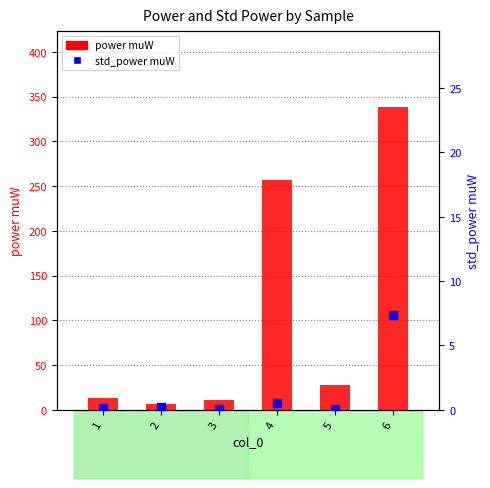

Which series reaches the minimum Y coordinate?

std_power muW